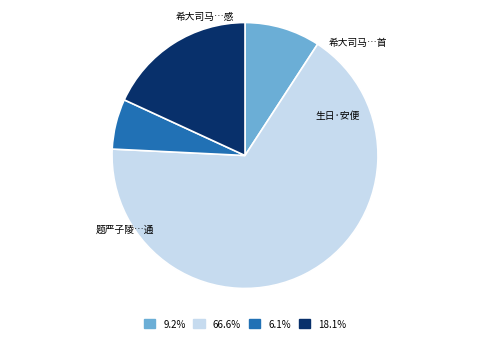

Is there any slice that represents more than half of the pie?

Yes